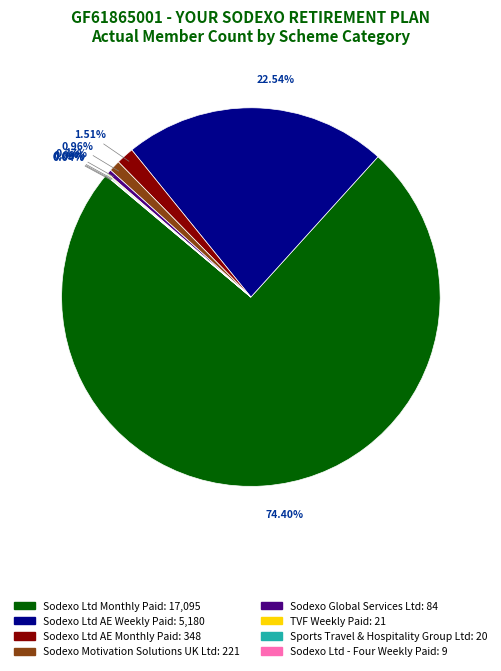

To the nearest percent, what is the difference between the largest and smallest slice percentages?

74%